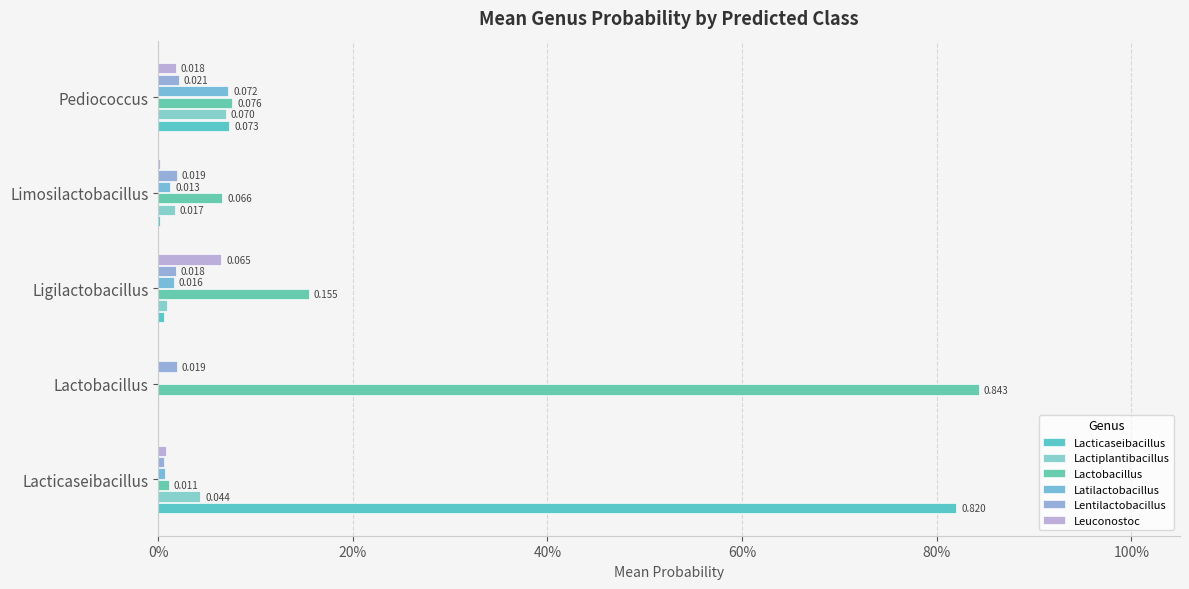

How many bars are there in total?

30